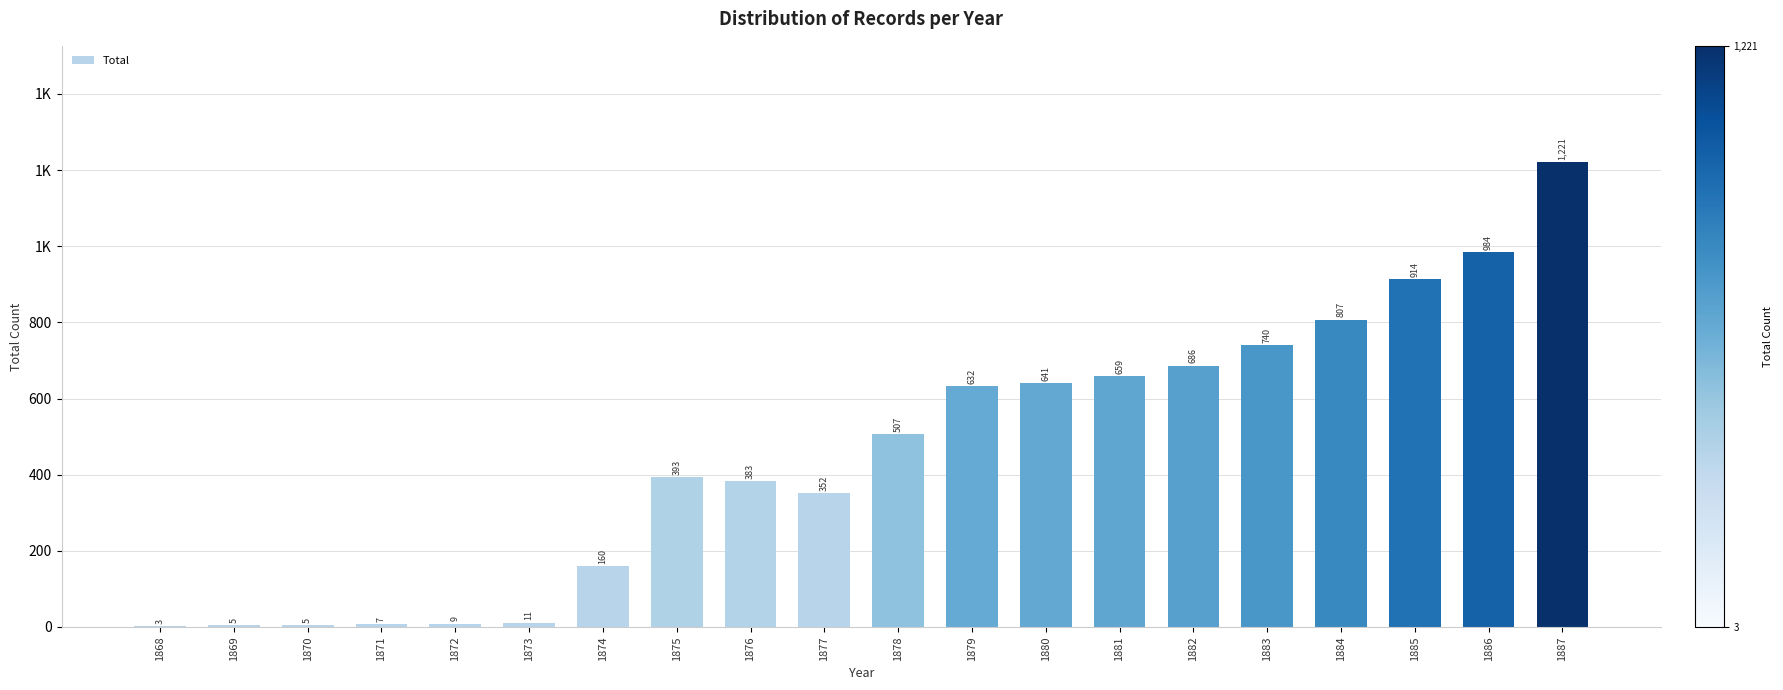

Reading left to right, what are all the values shown in this chart?

1868=3	1869=5	1870=5	1871=7	1872=9	1873=11	1874=160	1875=393	1876=383	1877=352	1878=507	1879=632	1880=641	1881=659	1882=686	1883=740	1884=807	1885=914	1886=984	1887=1221